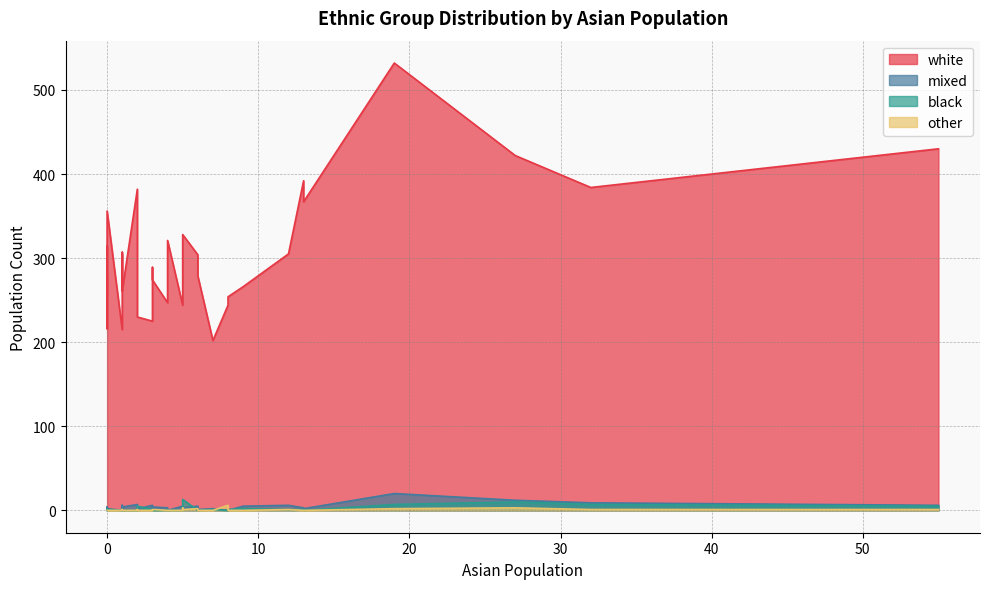

What is the label of the 17th point from the left?

32